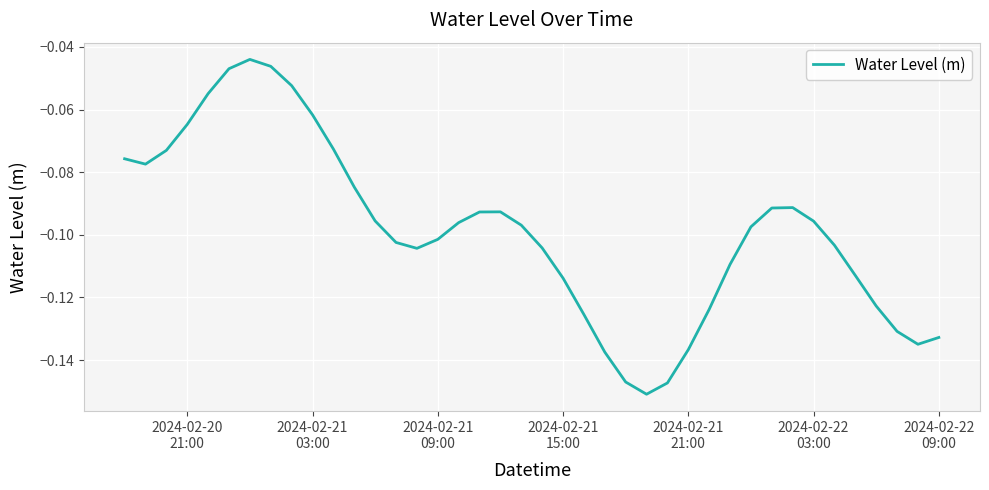

Does the chart display data point markers on the line(s)?

No